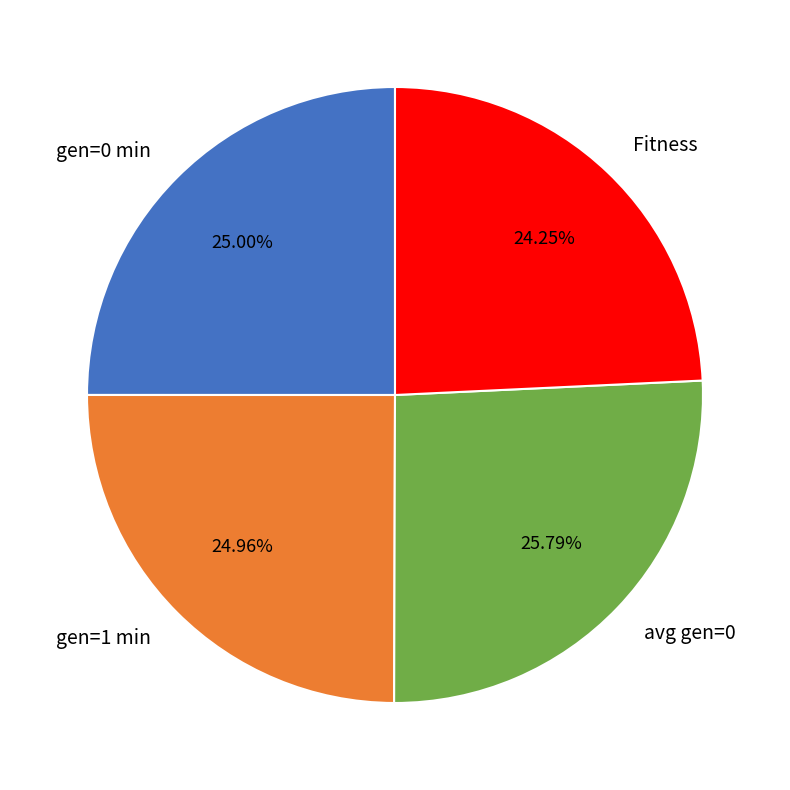

To the nearest percent, what is the combined percentage of gen=1 min and avg gen=0?

51%